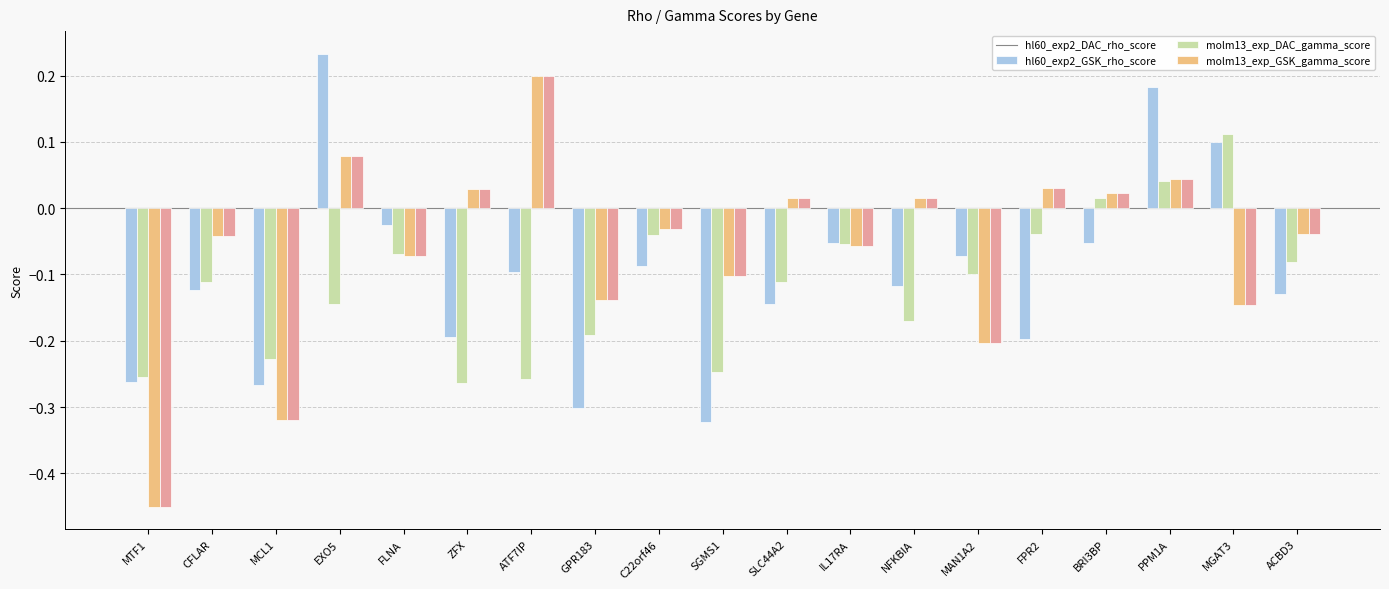

At how many categories does at least one series exceed 0?

9